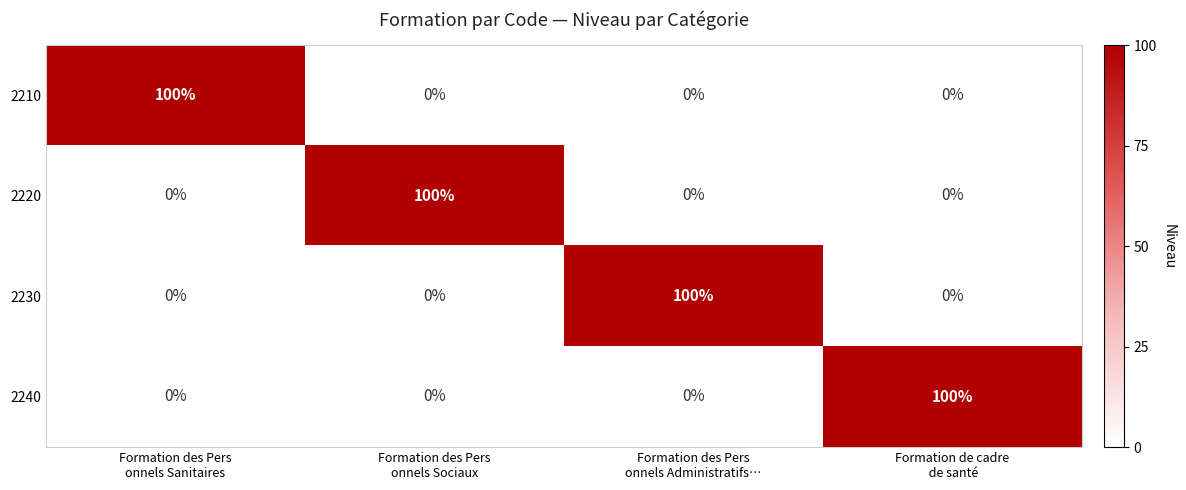

At how many categories does at least one series exceed 29?

4